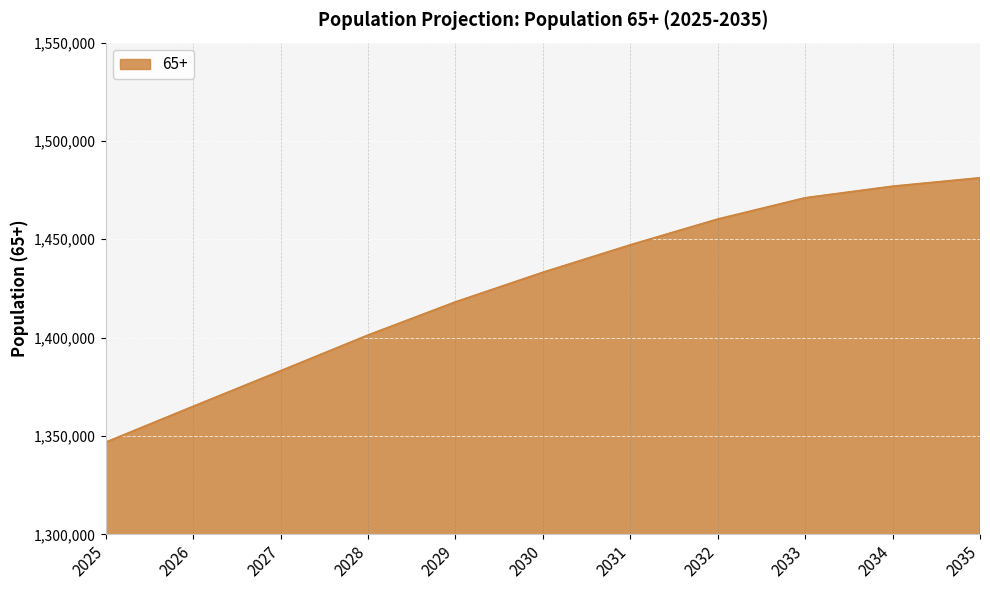

At which label is the value closest to 1413956?

2029